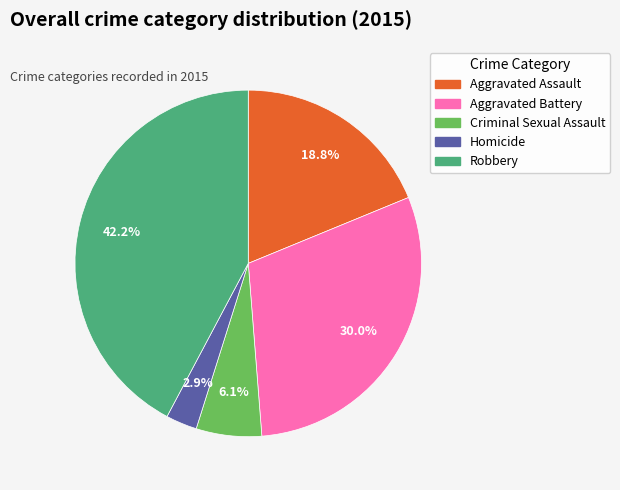

Is there a majority slice in this chart?

No